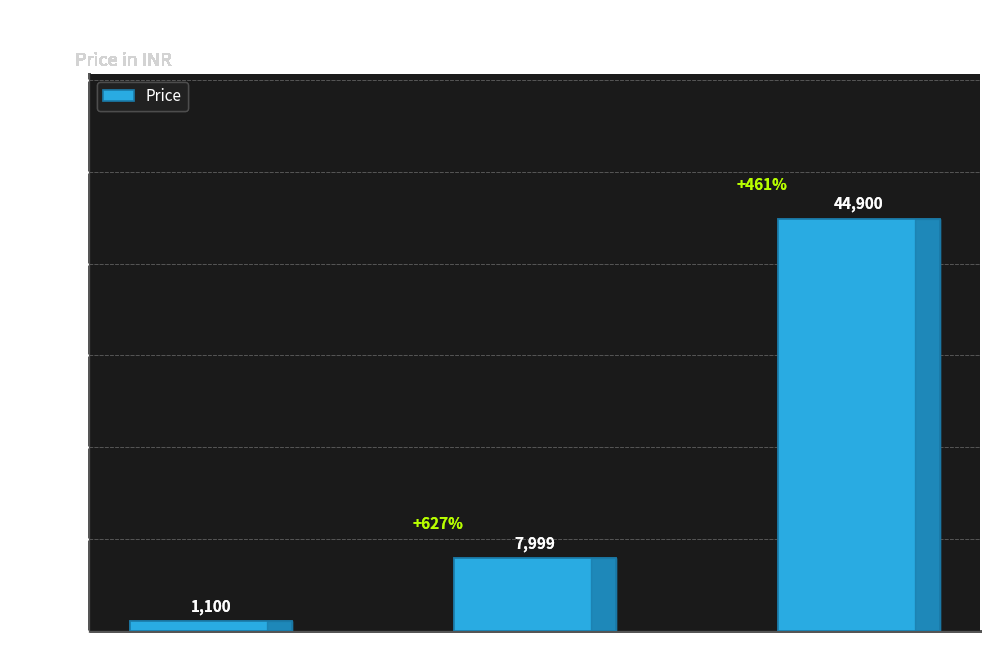

What is the difference between the second highest and minimum values?

6899